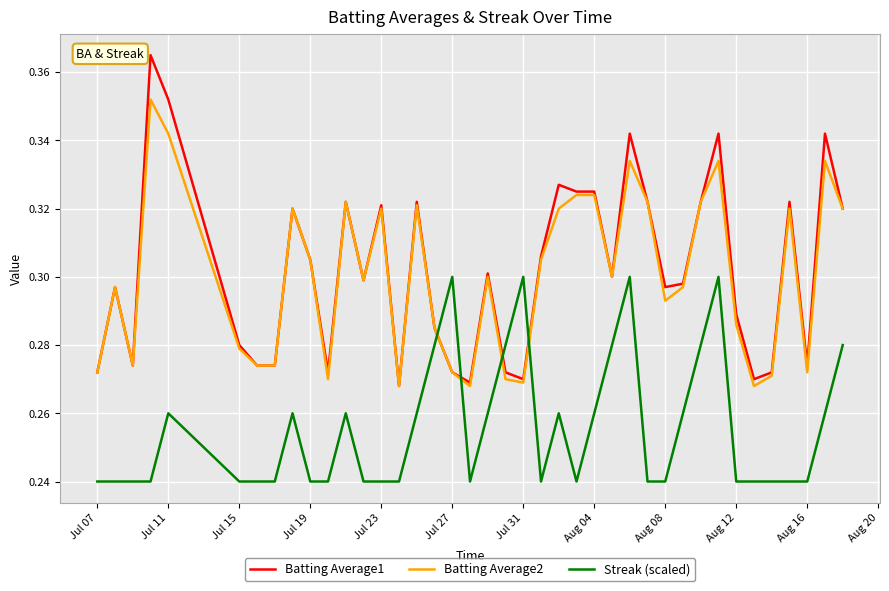

Which series has the largest range (max minus min)?

Batting Average1